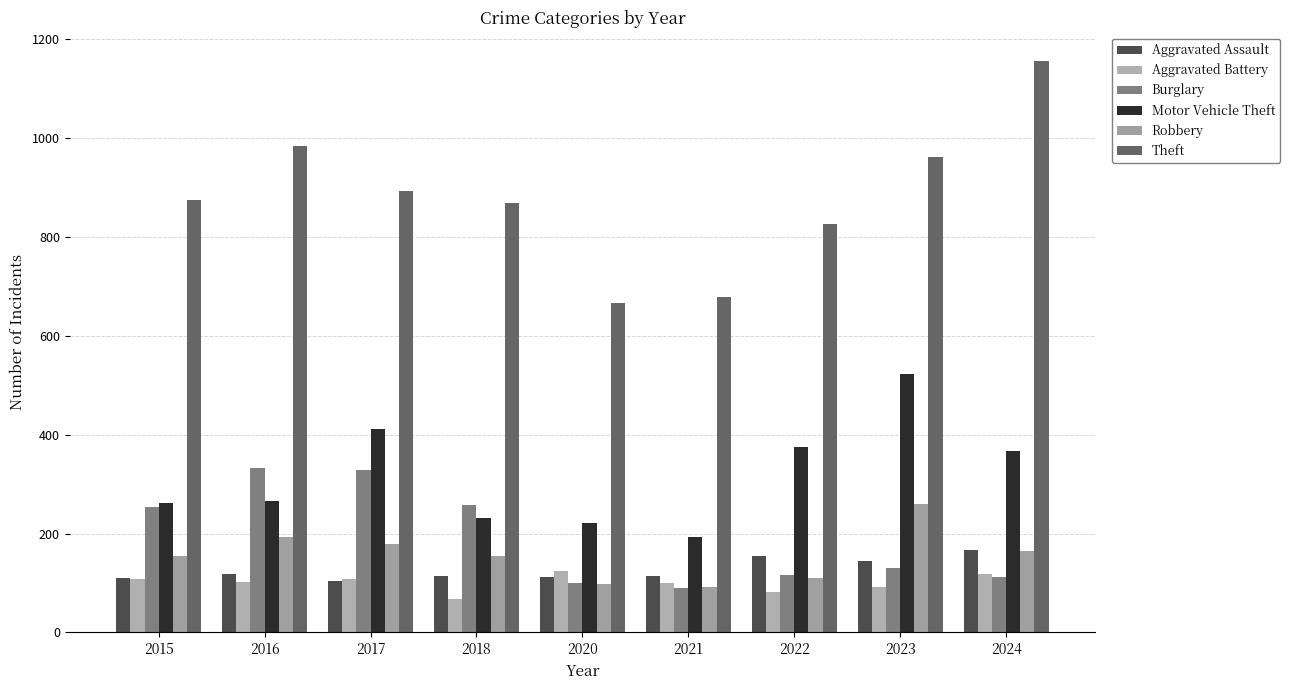

The Aggravated Assault series shows 118 at 2016. True or false?

True